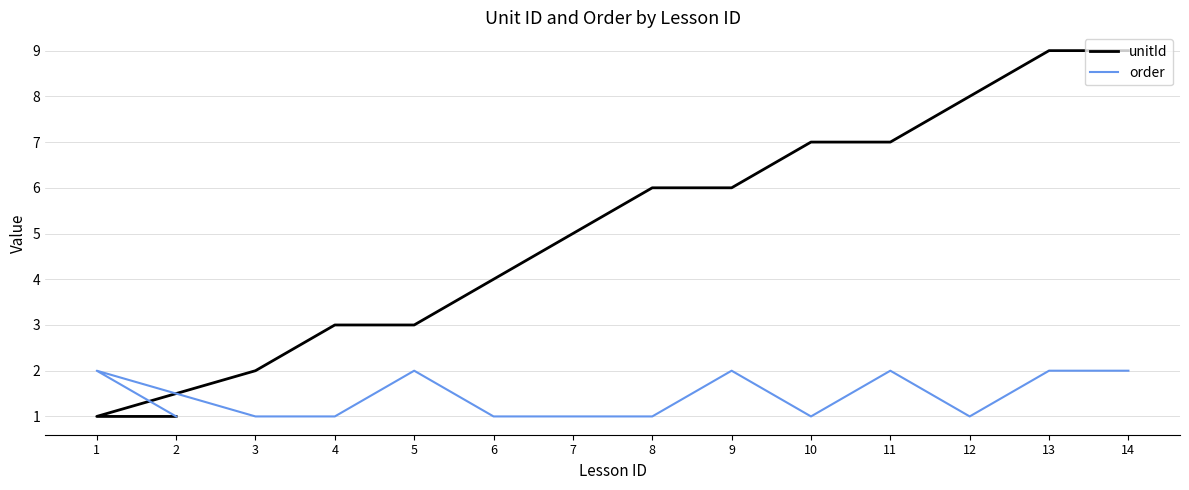

Is the value of unitId at 5 greater than the value of order at 7?

Yes